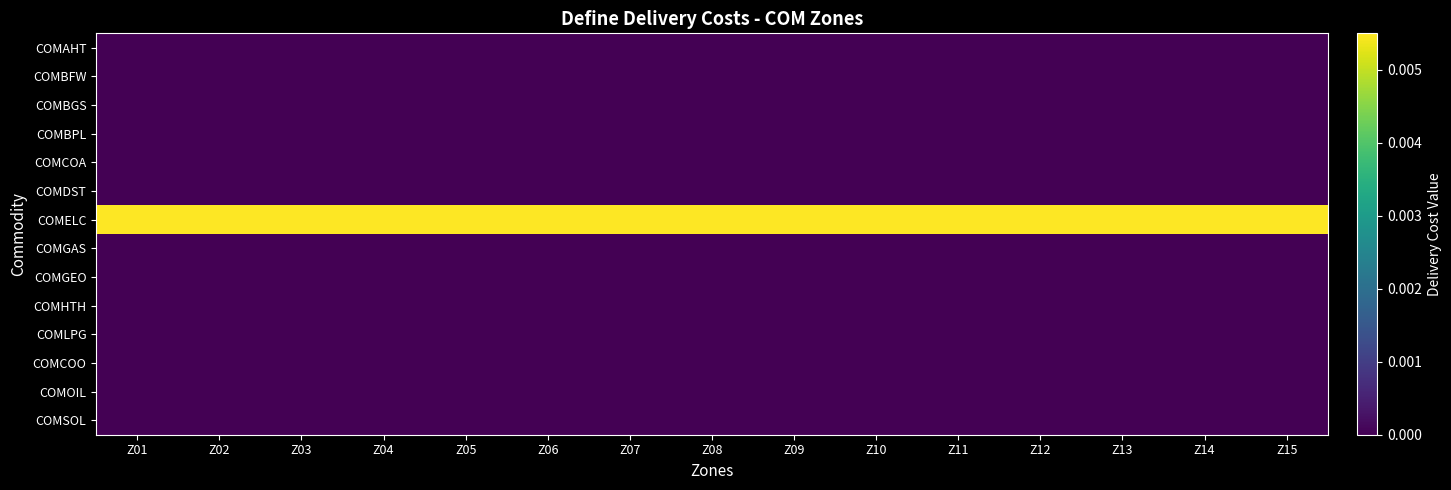

Rank the series by their maximum value, from lowest to highest.

COMAHT, COMBFW, COMBGS, COMBPL, COMCOA, COMDST, COMGAS, COMGEO, COMHTH, COMLPG, COMCOO, COMOIL, COMSOL, COMELC